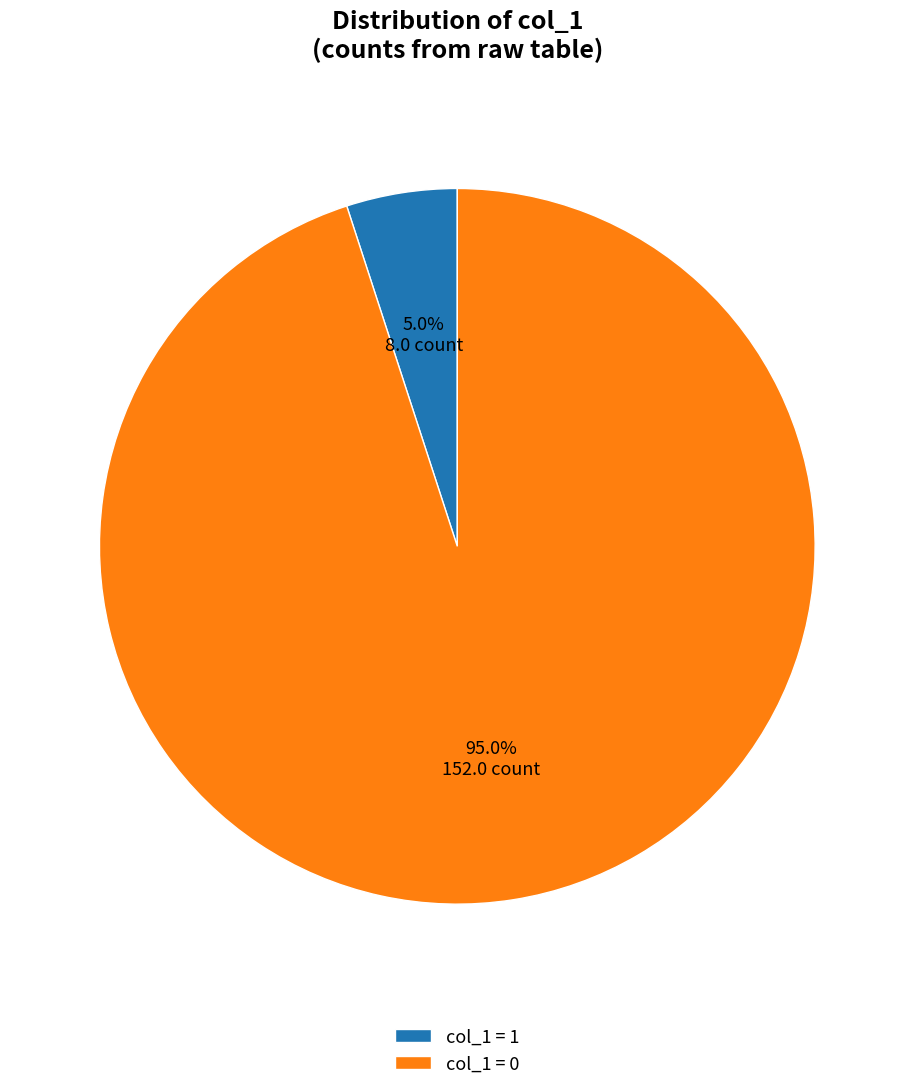

What is the ratio of the value at col_1 = 0 to the value at col_1 = 1?

19.0